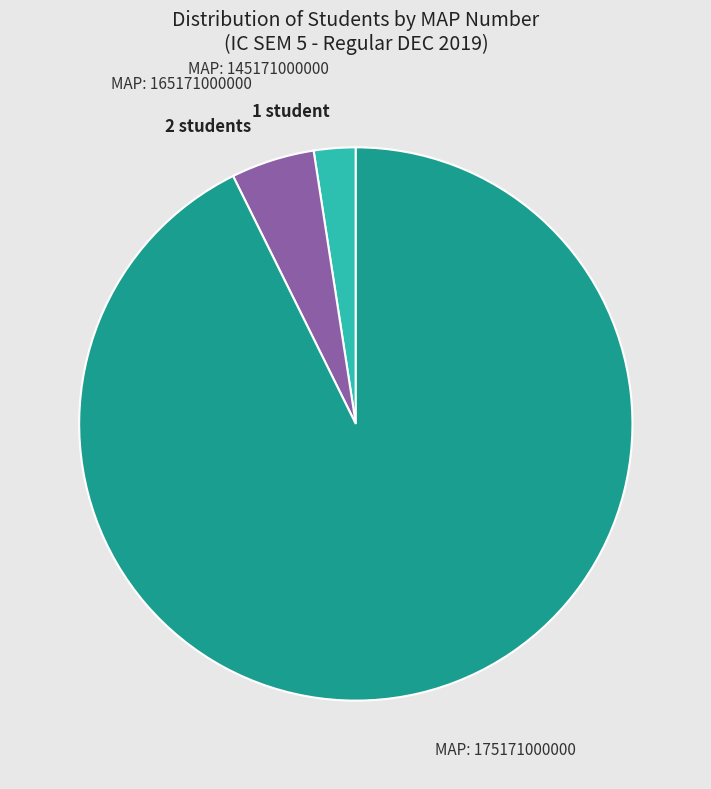

Does any single category account for the majority?

Yes